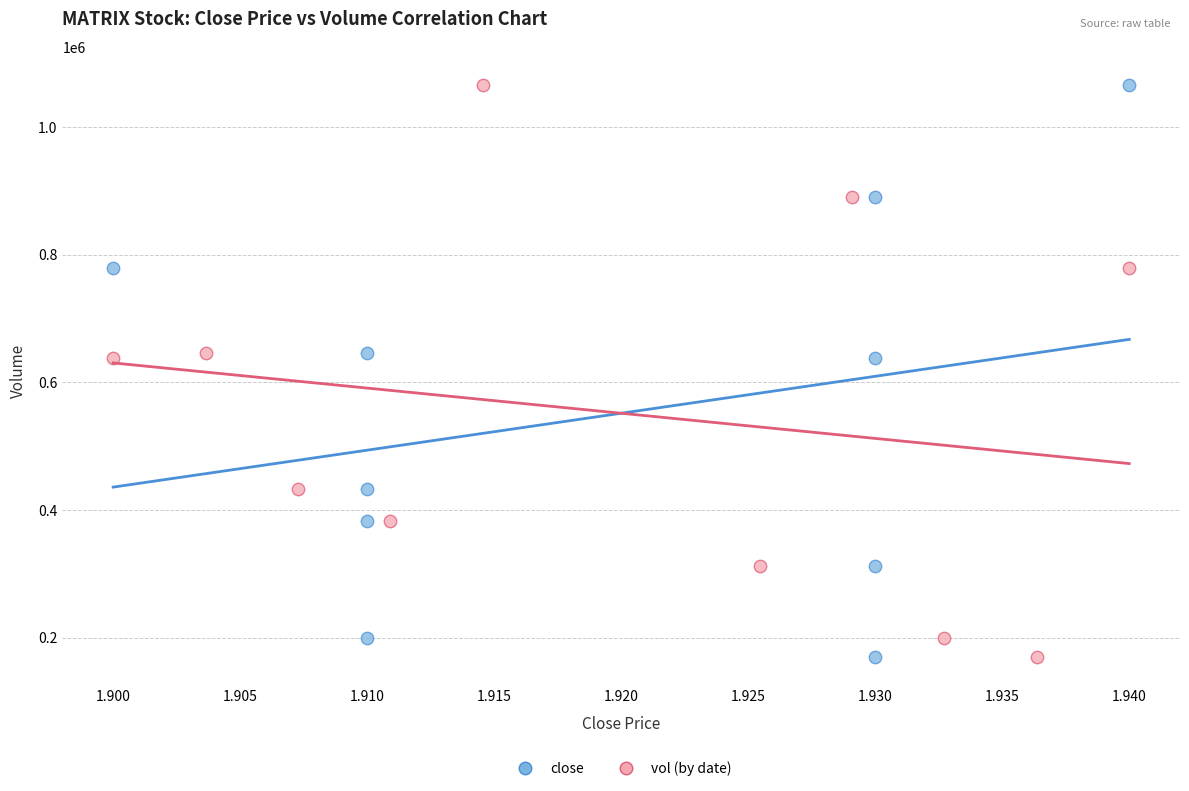

What are all the series names shown in the legend?

close, vol (by date)